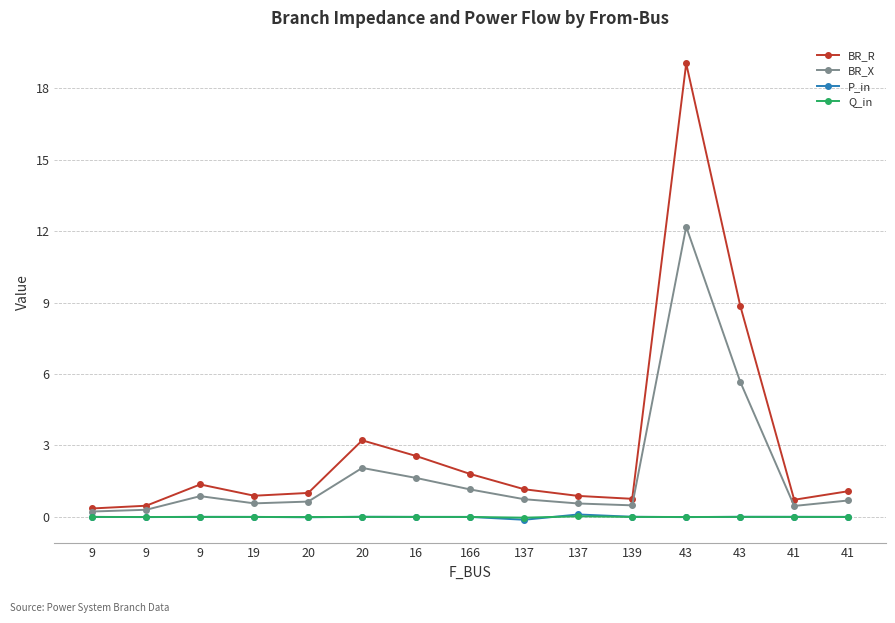

Reading left to right, transcribe all the data shown in this chart.

BR_R: 9=0.4	9=0.5	9=1.4	19=0.9	20=1.0	20=3.2	16=2.6	166=1.8	137=1.2	137=0.9	139=0.8	43=19.0	43=8.9	41=0.7	41=1.1
BR_X: 9=0.2	9=0.3	9=0.9	19=0.6	20=0.6	20=2.1	16=1.6	166=1.2	137=0.7	137=0.6	139=0.5	43=12.2	43=5.7	41=0.5	41=0.7
P_in: 9=0.0	9=-0.0	9=0.0	19=0.0	20=-0.0	20=0.0	16=0.0	166=0.0	137=-0.1	137=0.1	139=0.0	43=-0.0	43=0.0	41=0.0	41=0.0
Q_in: 9=0.0	9=-0.0	9=0.0	19=0.0	20=-0.0	20=0.0	16=0.0	166=0.0	137=-0.0	137=0.0	139=0.0	43=-0.0	43=0.0	41=0.0	41=0.0